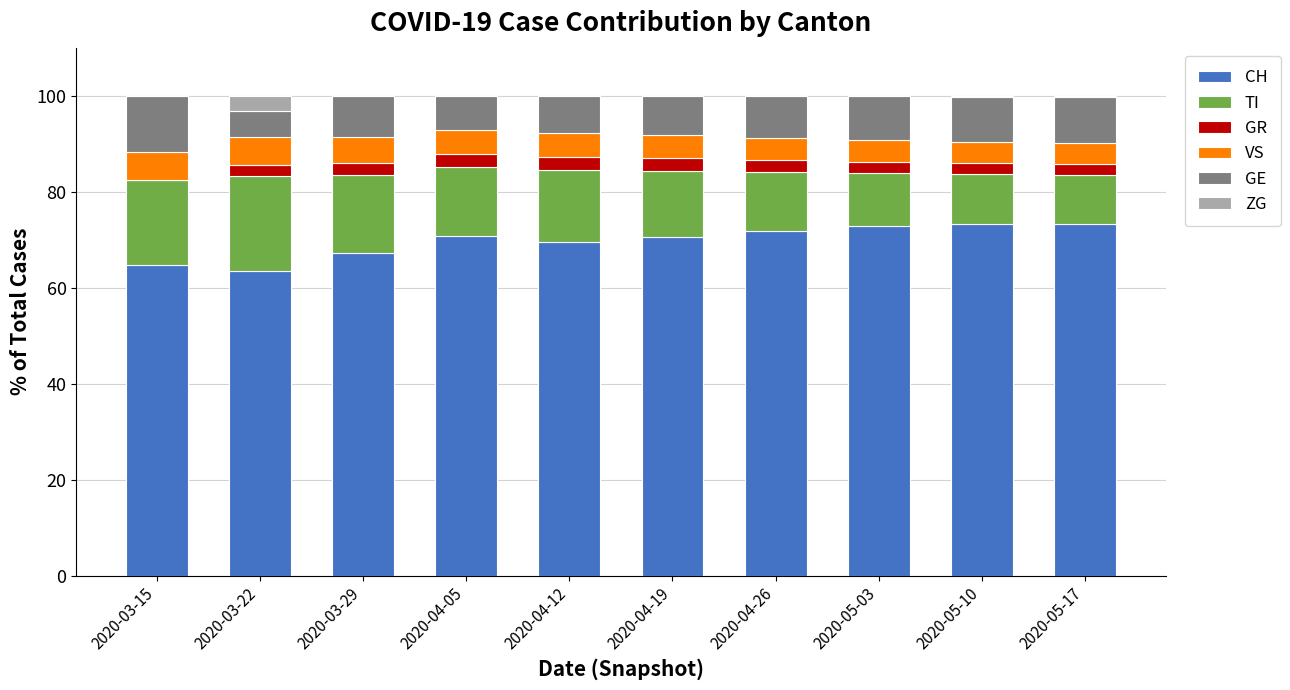

What is the total value across all series at 2020-03-15?

100.0